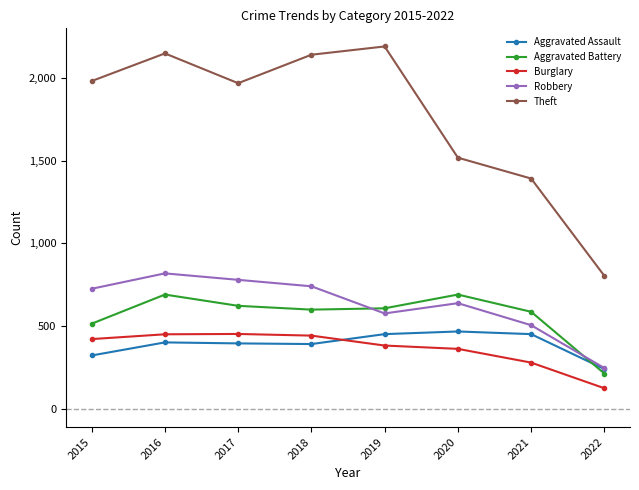

What are all the series names shown in the legend?

Aggravated Assault, Aggravated Battery, Burglary, Robbery, Theft